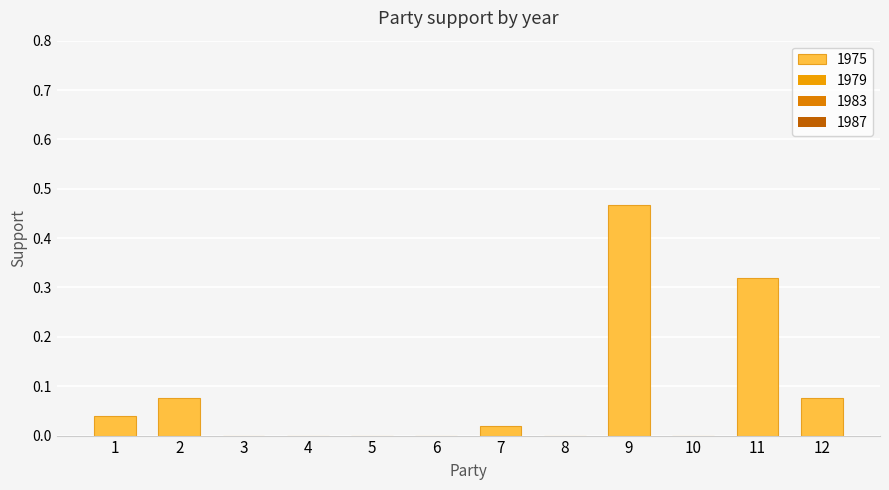

How many series are shown in this chart?

1